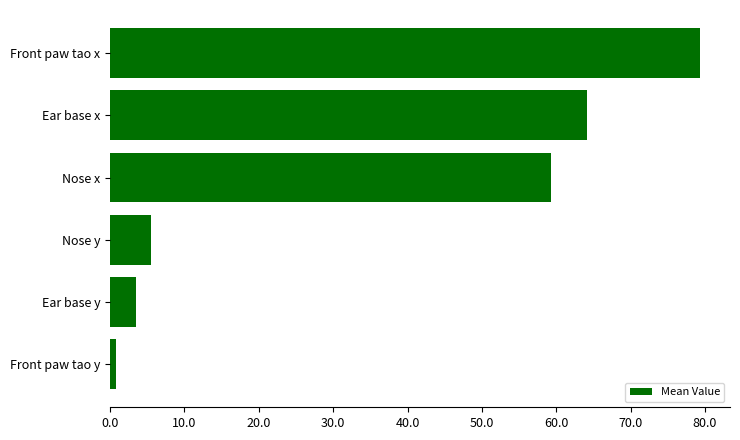

What is the greatest value displayed?

79.4